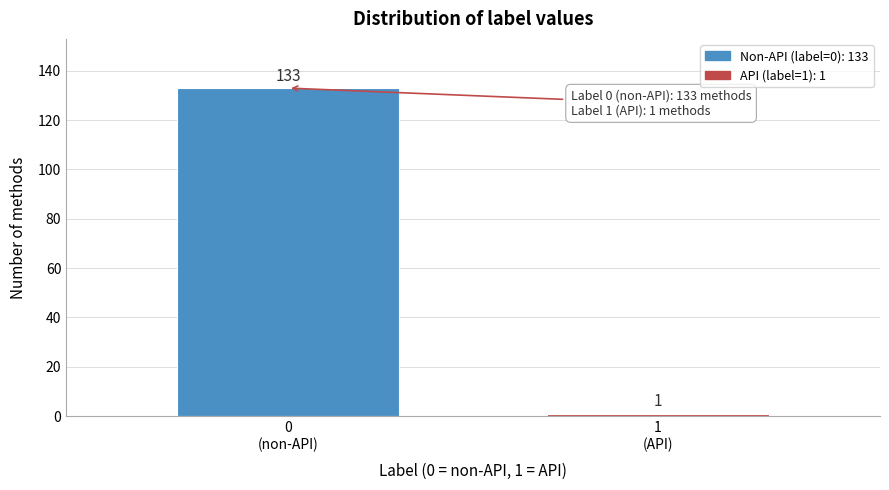

Reading left to right, transcribe all the data shown in this chart.

133	1